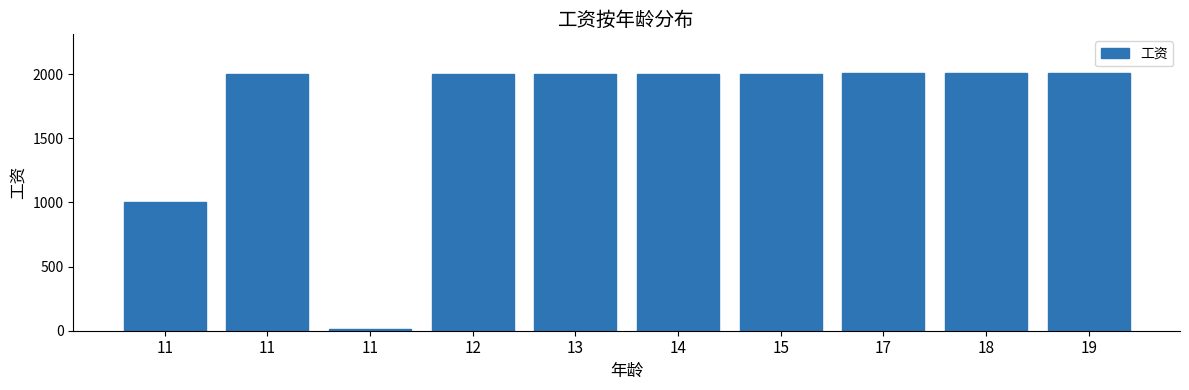

How many bars are there in total?

10